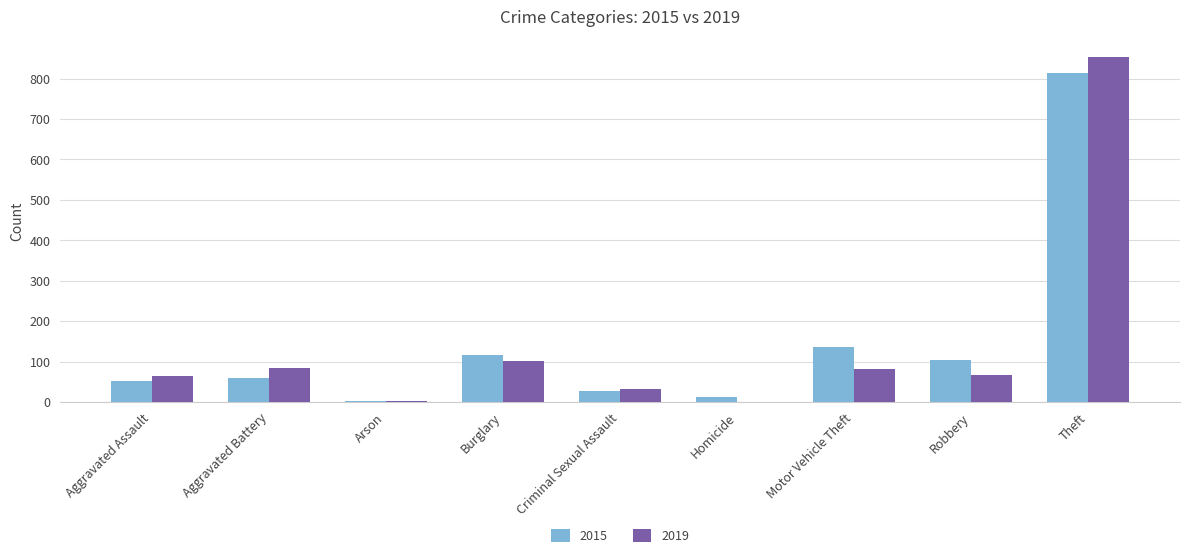

What value does the 2019 series have at Robbery?

68